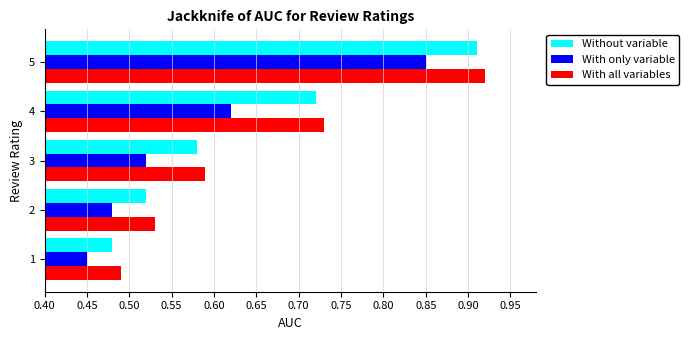

How many With all variables values are between 0 and 1?

5